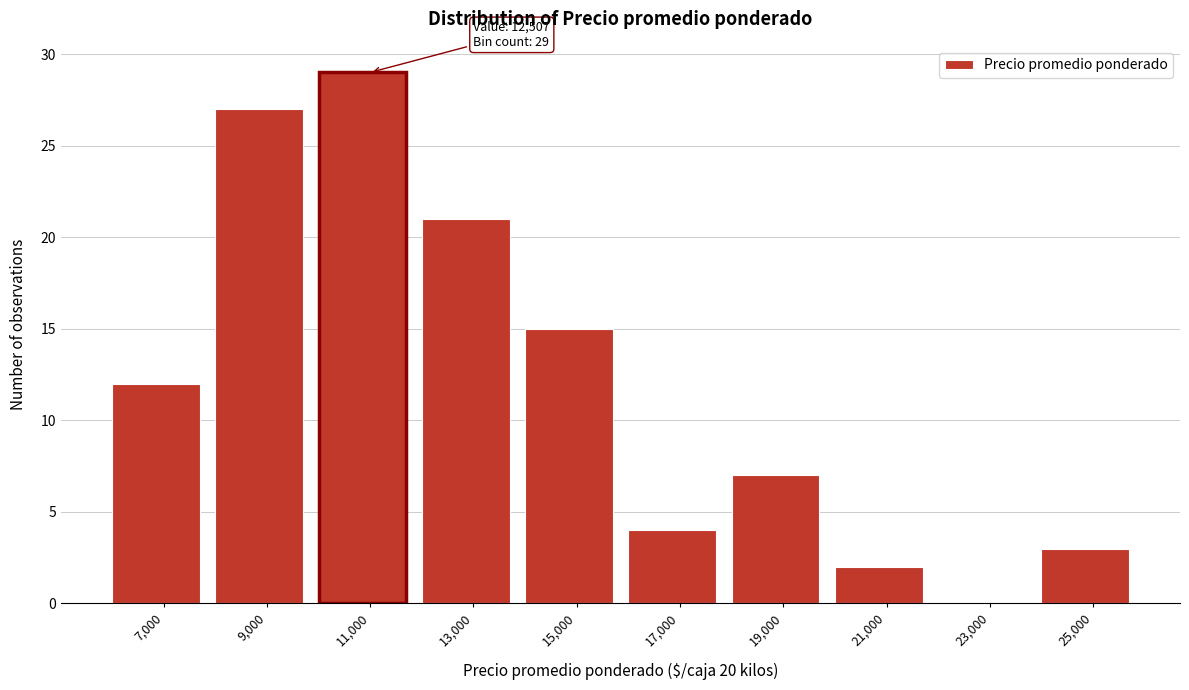

Reading left to right, extract all data points from this chart.

7,000=12	9,000=27	11,000=29	13,000=21	15,000=15	17,000=4	19,000=7	21,000=2	23,000=0	25,000=3